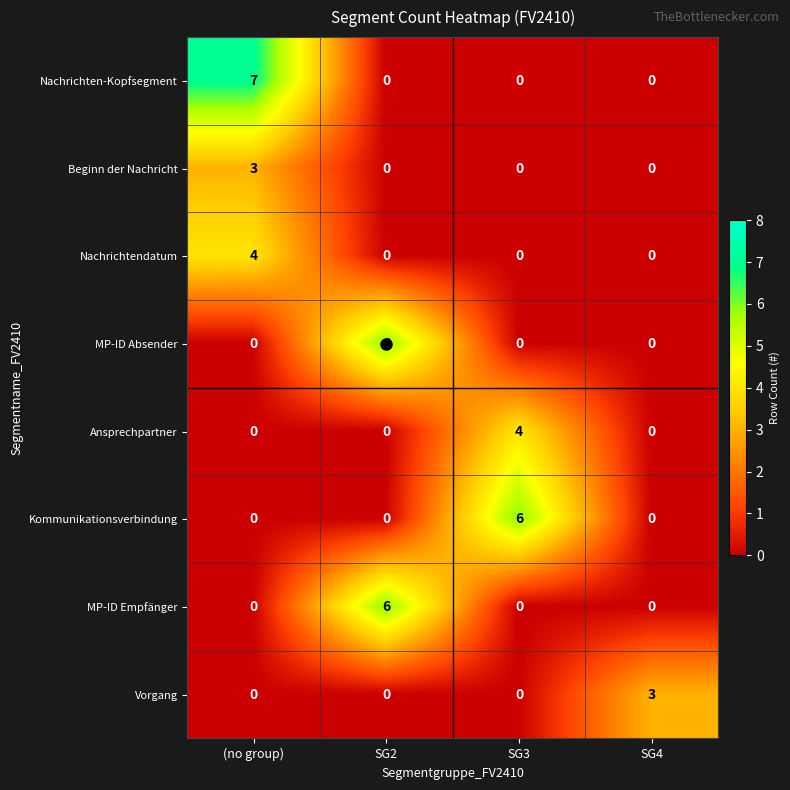

Is it true that Nachrichten-Kopfsegment equals 0 at SG4?

True